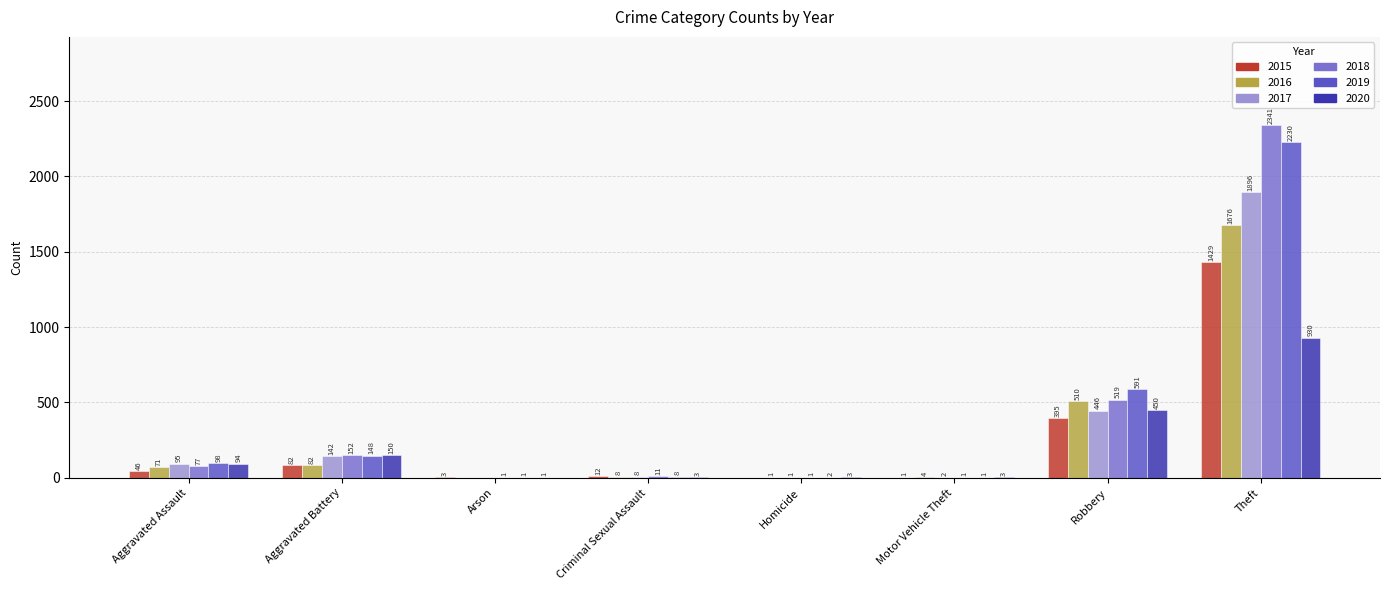

Is the value of 2016 at Theft greater than the value of 2015 at Arson?

Yes